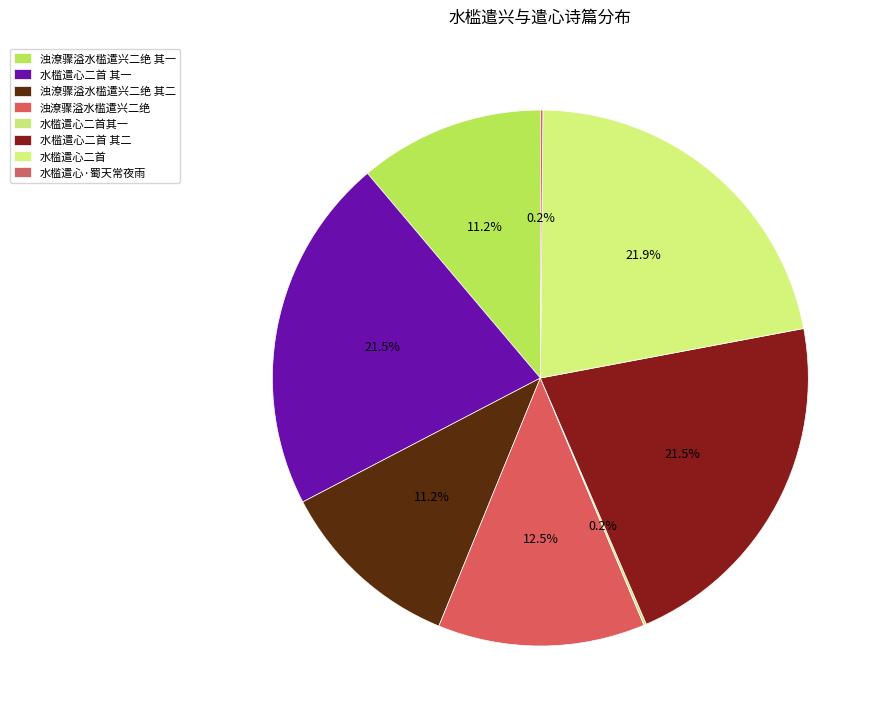

Rank the categories by value from highest to lowest.

水槛遣心二首, 水槛遣心二首 其二, 水槛遣心二首 其一, 浊潦骤溢水槛遣兴二绝, 浊潦骤溢水槛遣兴二绝 其二, 浊潦骤溢水槛遣兴二绝 其一, 水槛遣心·蜀天常夜雨, 水槛遣心二首其一